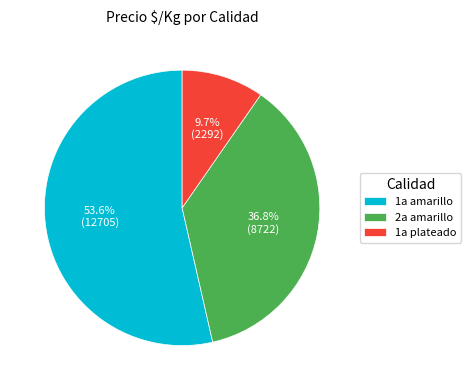

Rank the categories by value from highest to lowest.

1a amarillo, 2a amarillo, 1a plateado